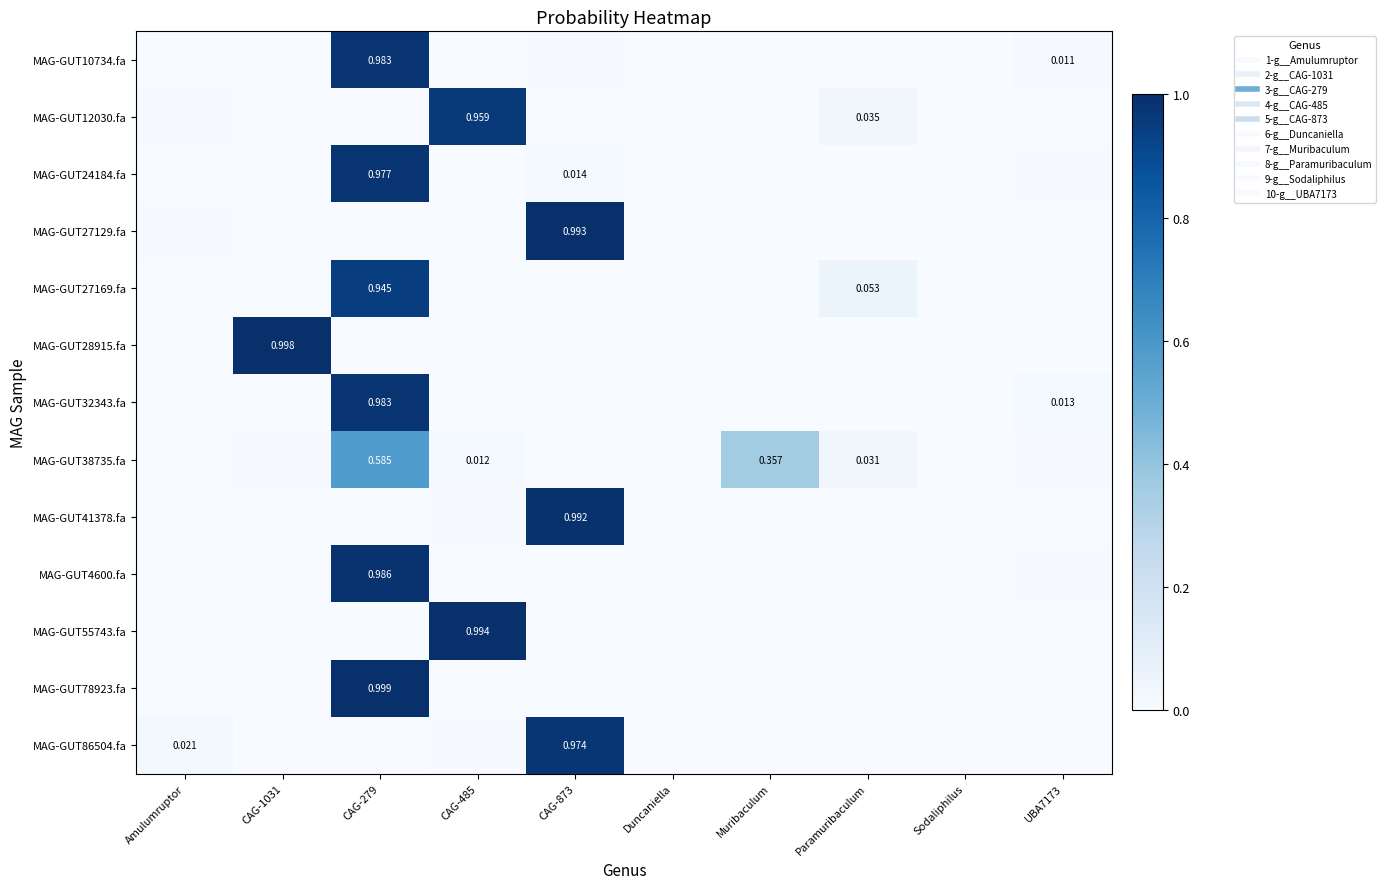

List the labels in order of MAG-GUT12030.fa value, smallest first.

Sodaliphilus, CAG-1031, Muribaculum, UBA7173, CAG-873, Duncaniella, CAG-279, Amulumruptor, Paramuribaculum, CAG-485